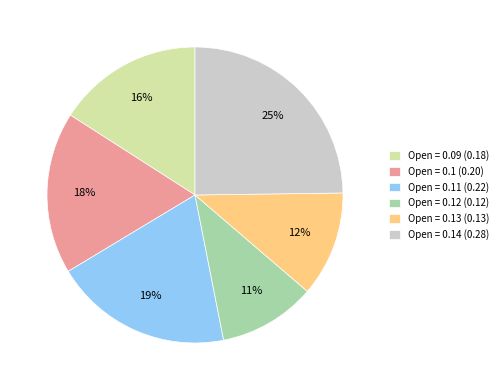

Count the number of slices in the pie.

6